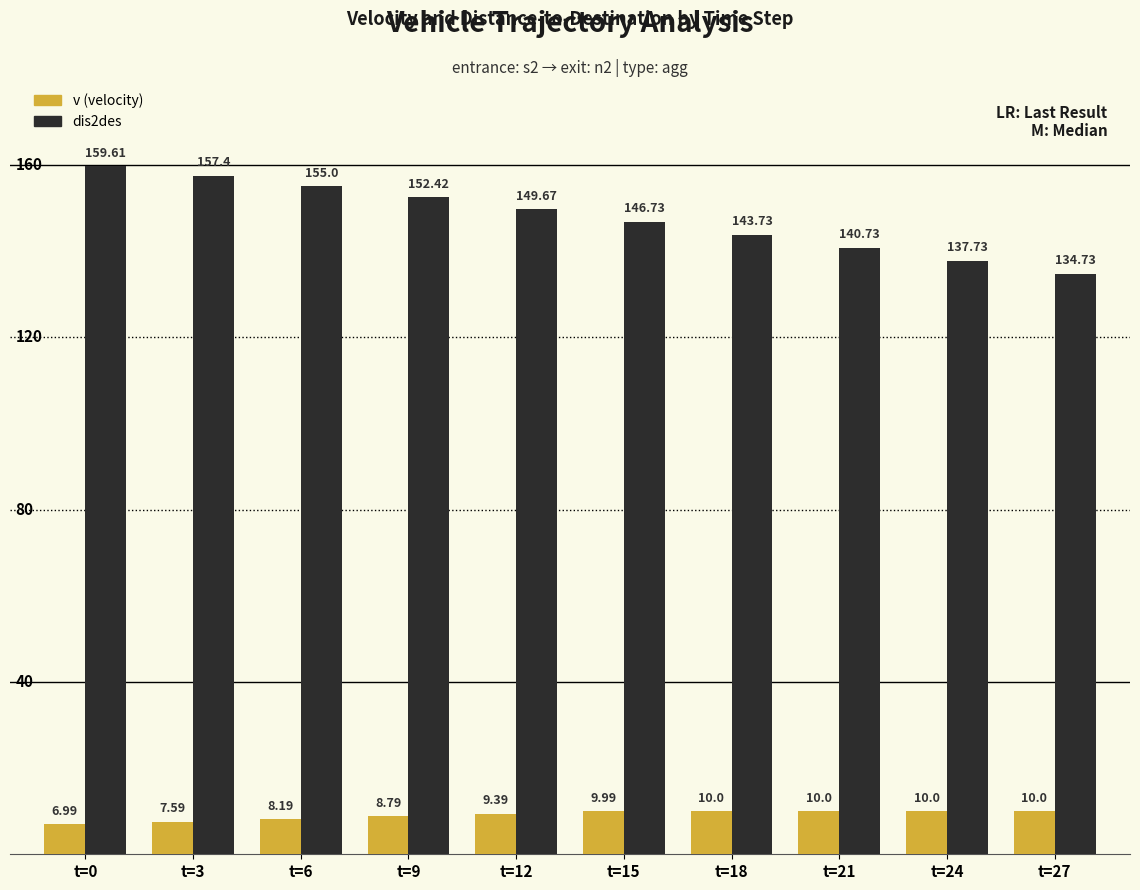

At how many categories does at least one series exceed 12?

10